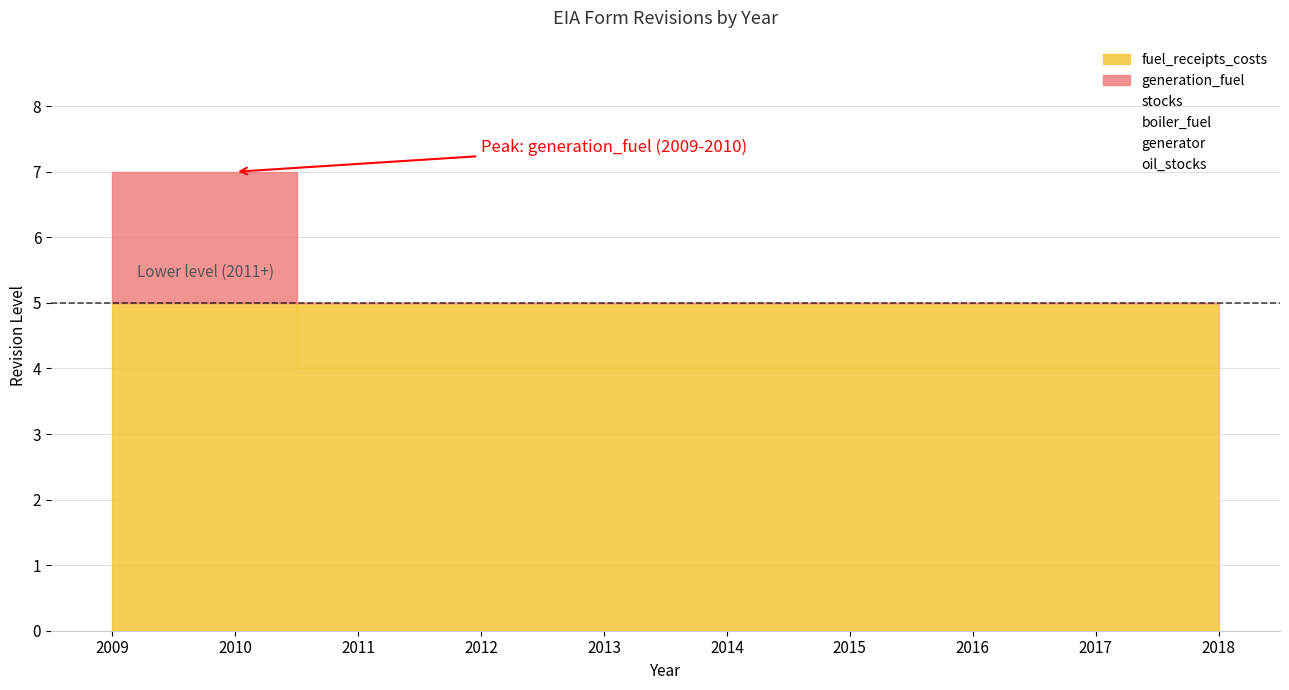

Reading right to left, list all the values displayed in this chart.

fuel_receipts_costs: 2018=4	2017=4	2016=4	2015=4	2014=4	2013=4	2012=4	2011=4	2010=7	2009=6
generation_fuel: 2018=5	2017=5	2016=5	2015=5	2014=5	2013=5	2012=5	2011=5	2010=7	2009=7
stocks: 2018=5	2017=5	2016=5	2015=5	2014=5	2013=5	2012=5	2011=5	2010=7	2009=7
boiler_fuel: 2018=5	2017=5	2016=5	2015=5	2014=5	2013=5	2012=5	2011=5	2010=7	2009=7
generator: 2018=5	2017=5	2016=5	2015=5	2014=5	2013=5	2012=5	2011=5	2010=7	2009=7
oil_stocks: 2018=-1	2017=5	2016=5	2015=5	2014=5	2013=5	2012=5	2011=5	2010=5	2009=5